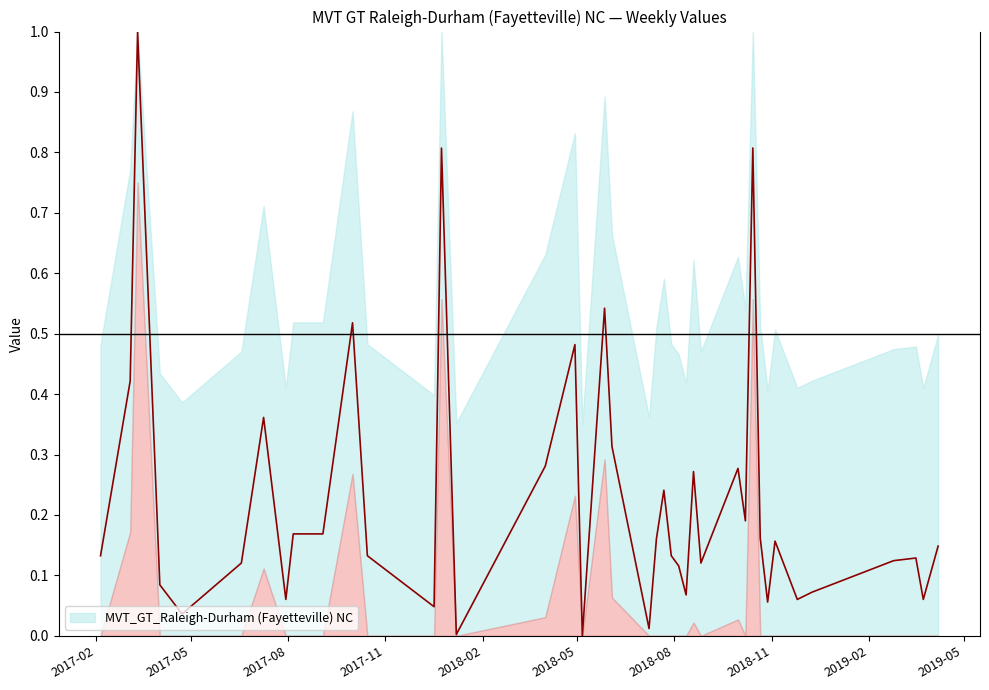

What is the difference between the maximum and second lowest values?

1.0